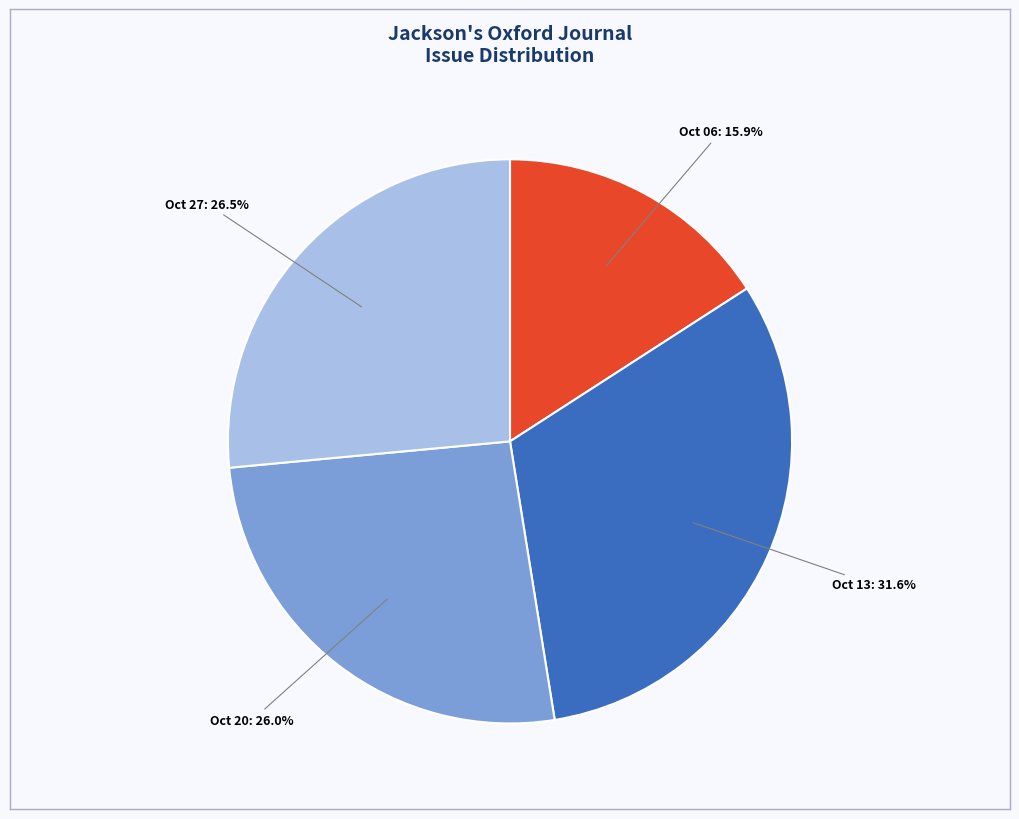

Count the number of slices in the pie.

4